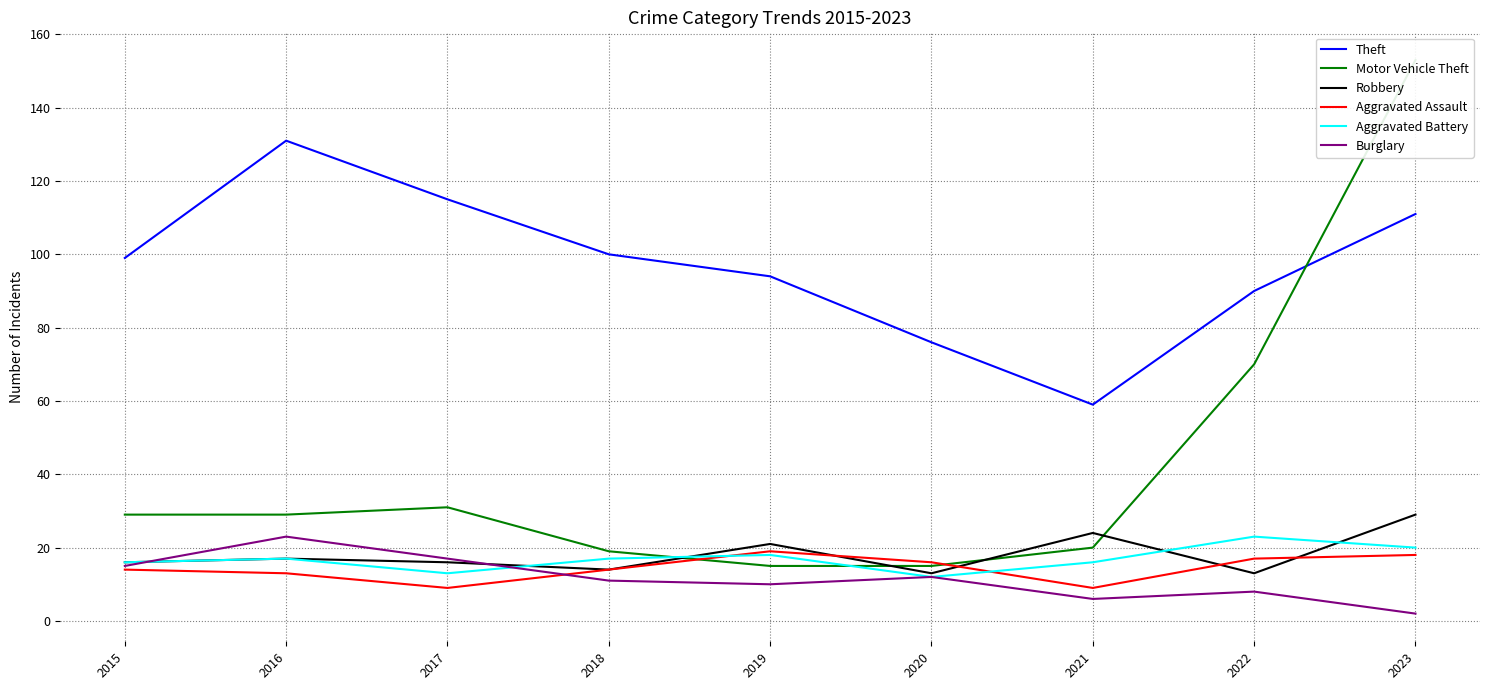

How many Aggravated Assault values are between 13 and 17?

5